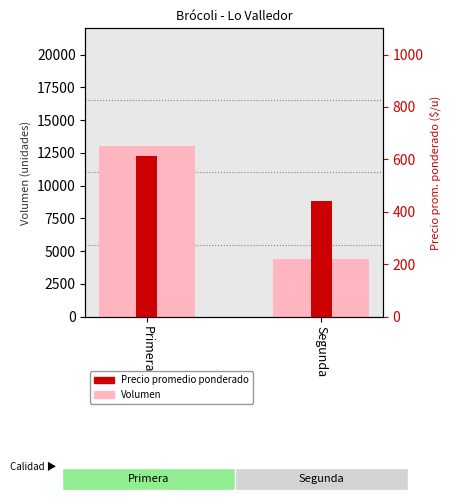

What is the sum of all Volumen values?

17437.5